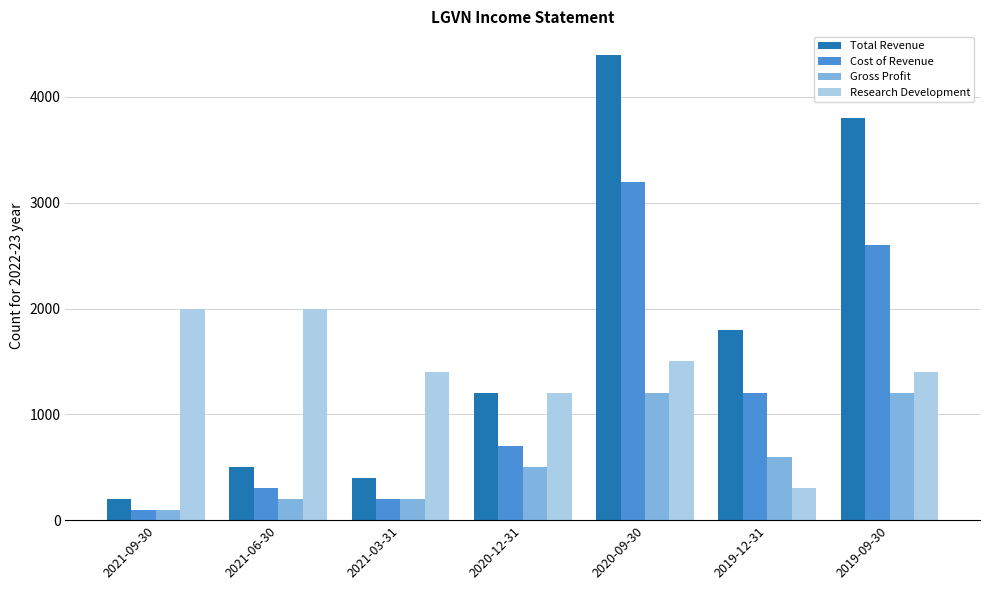

At 2019-09-30, list the series in order from largest to smallest.

Total Revenue, Cost of Revenue, Research Development, Gross Profit